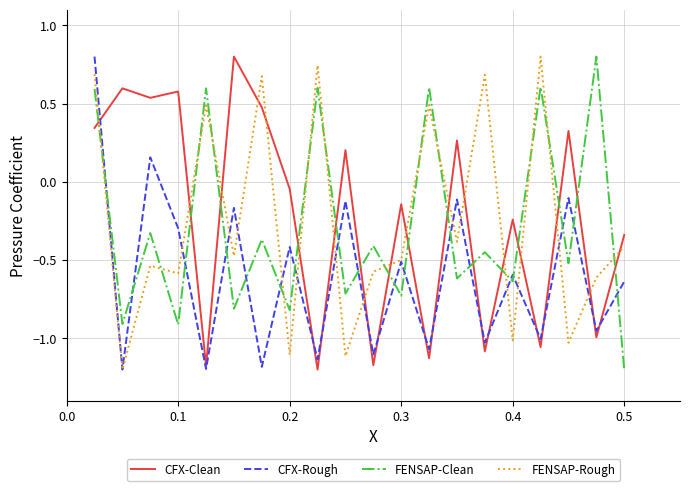

After their last crossing, which series has the higher values: FENSAP-Clean or CFX-Clean?

CFX-Clean